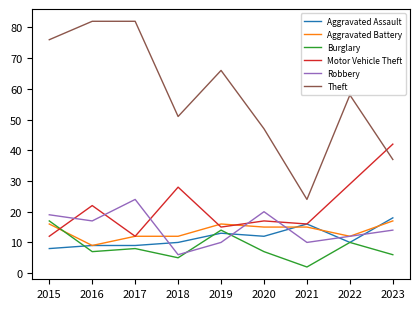

Is this an area chart (filled region under the line)?

No